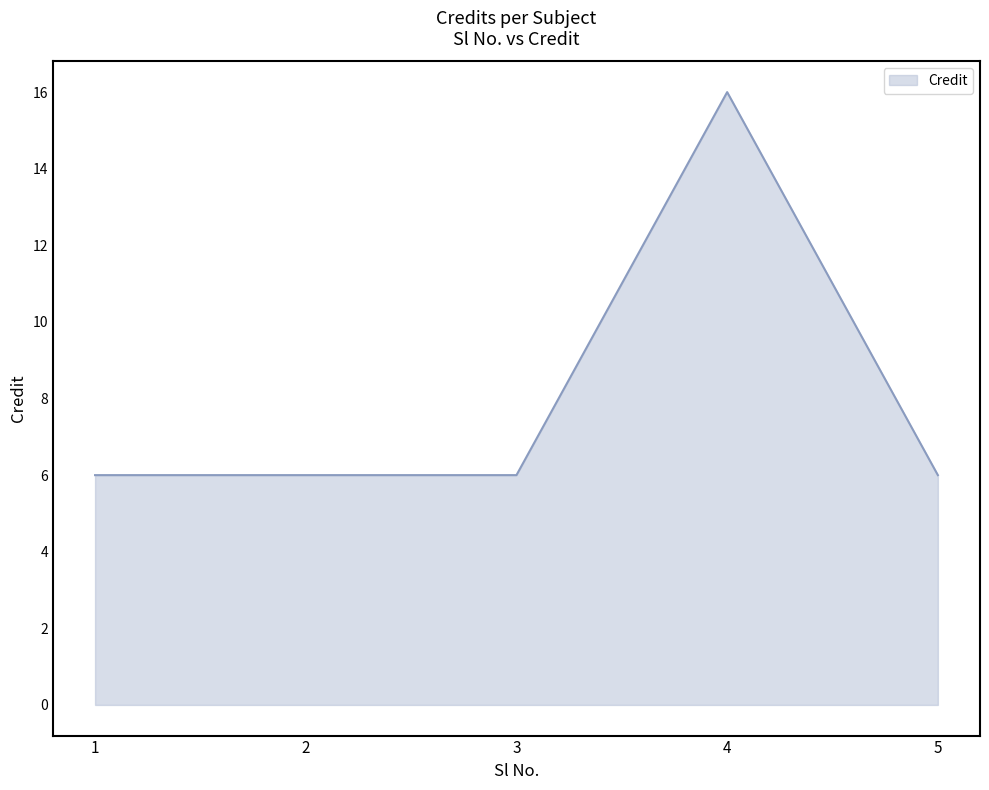

Read the value at 4, to the nearest 5.

15